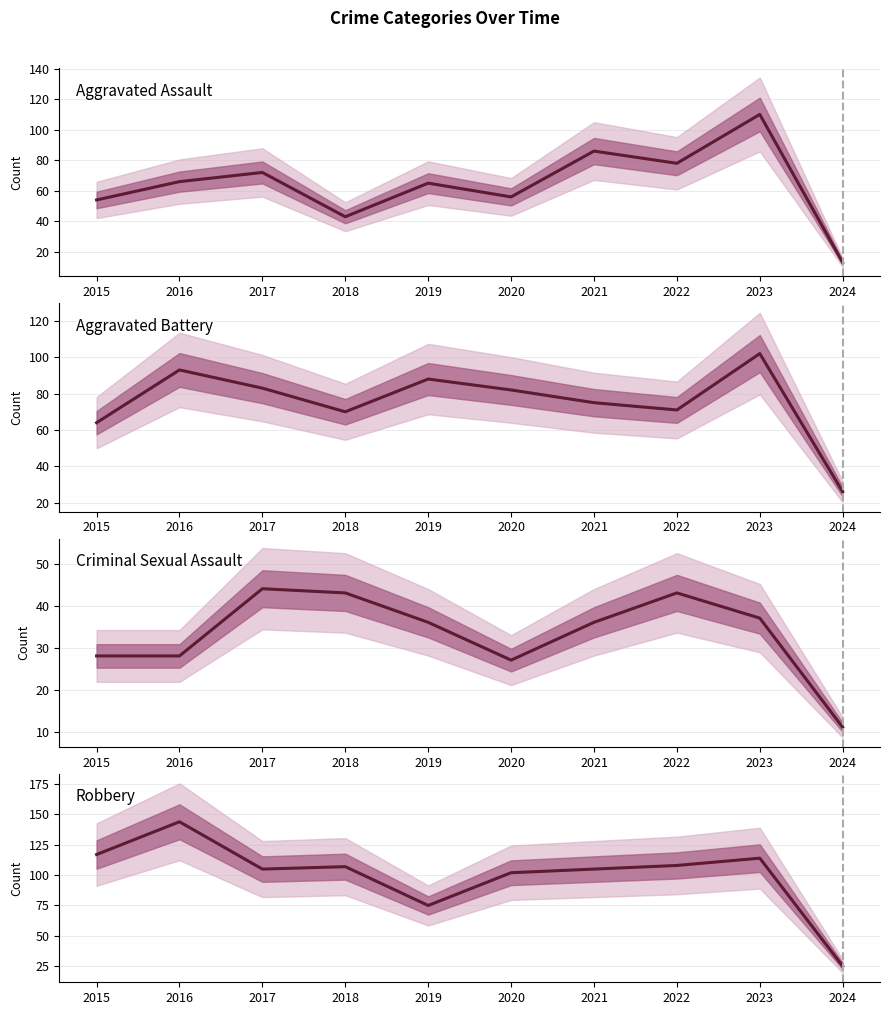

Does the chart have visible grid lines?

Yes